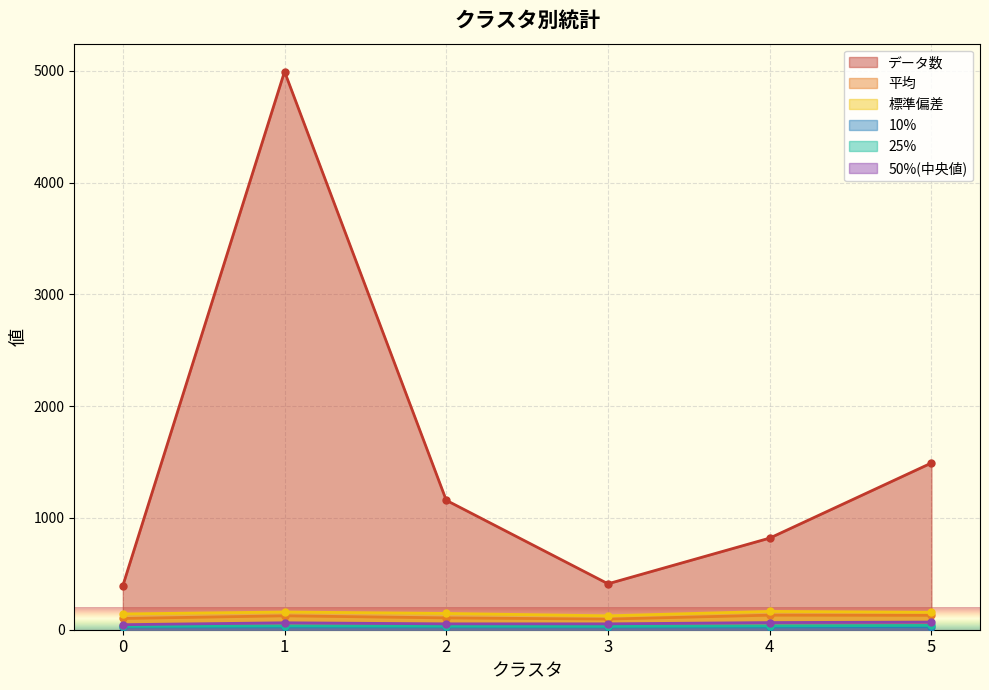

True or false: 10% has more than 2 interior local peaks.

False